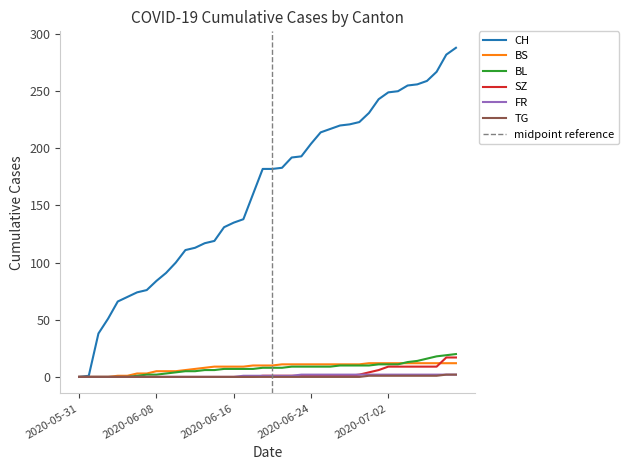

True or false: TG and BS cross at least once.

False